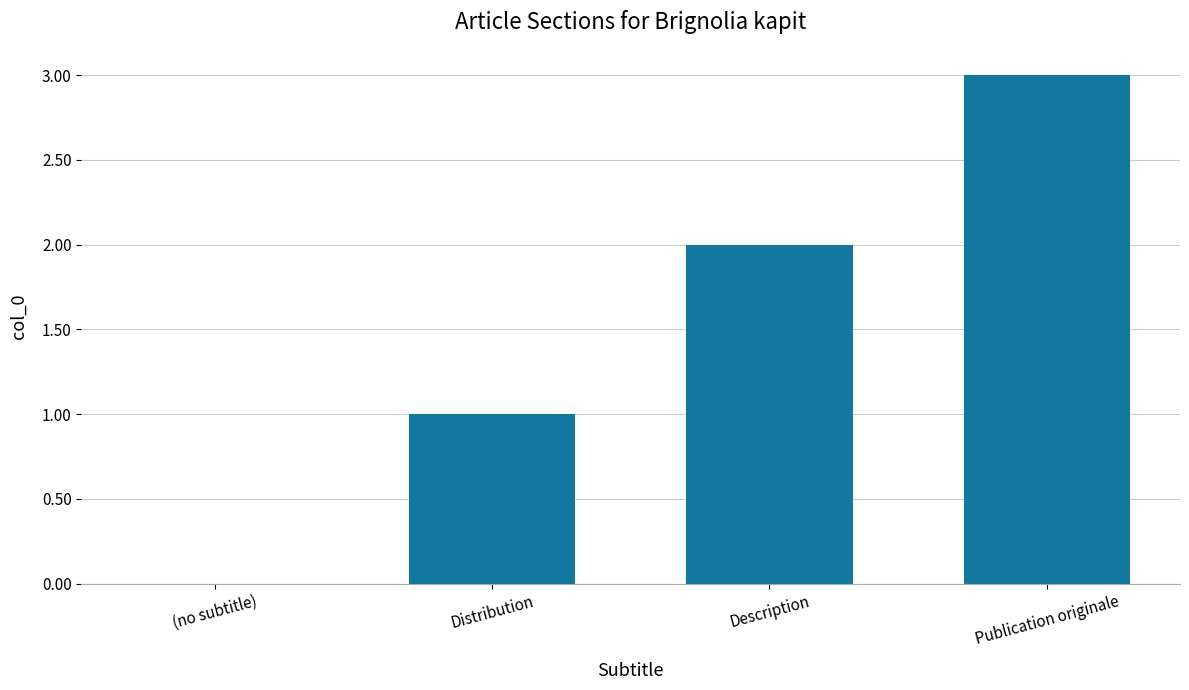

What is the average value?

2